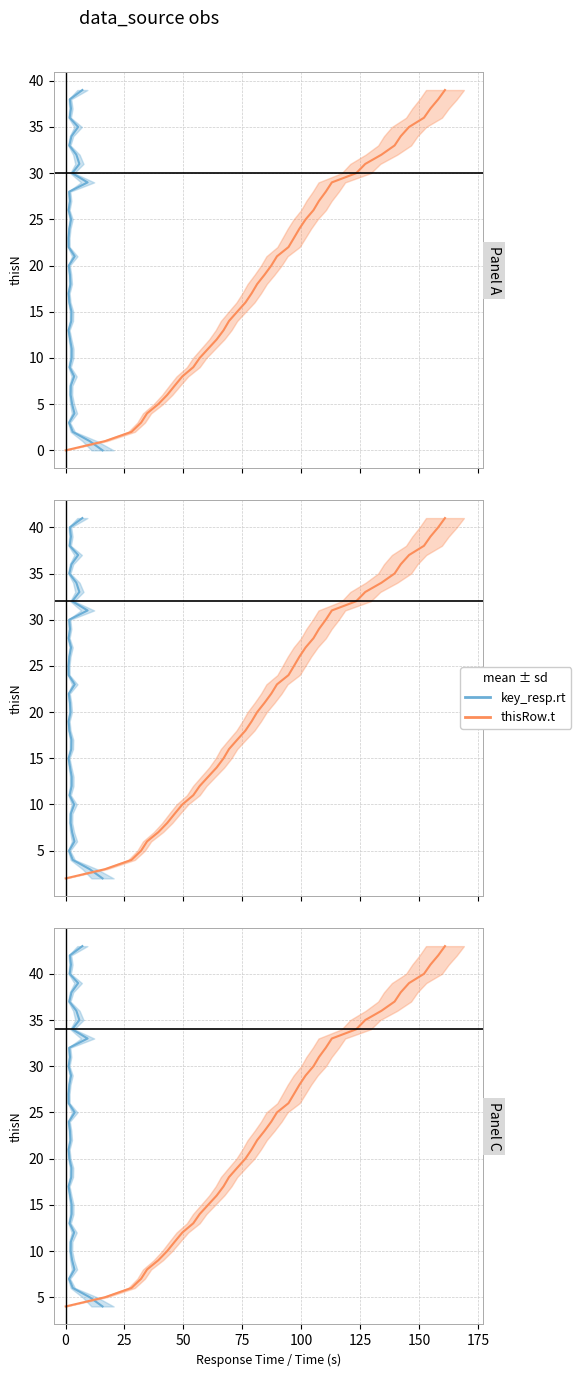

What are all the series names shown in the legend?

key_resp.rt, thisRow.t